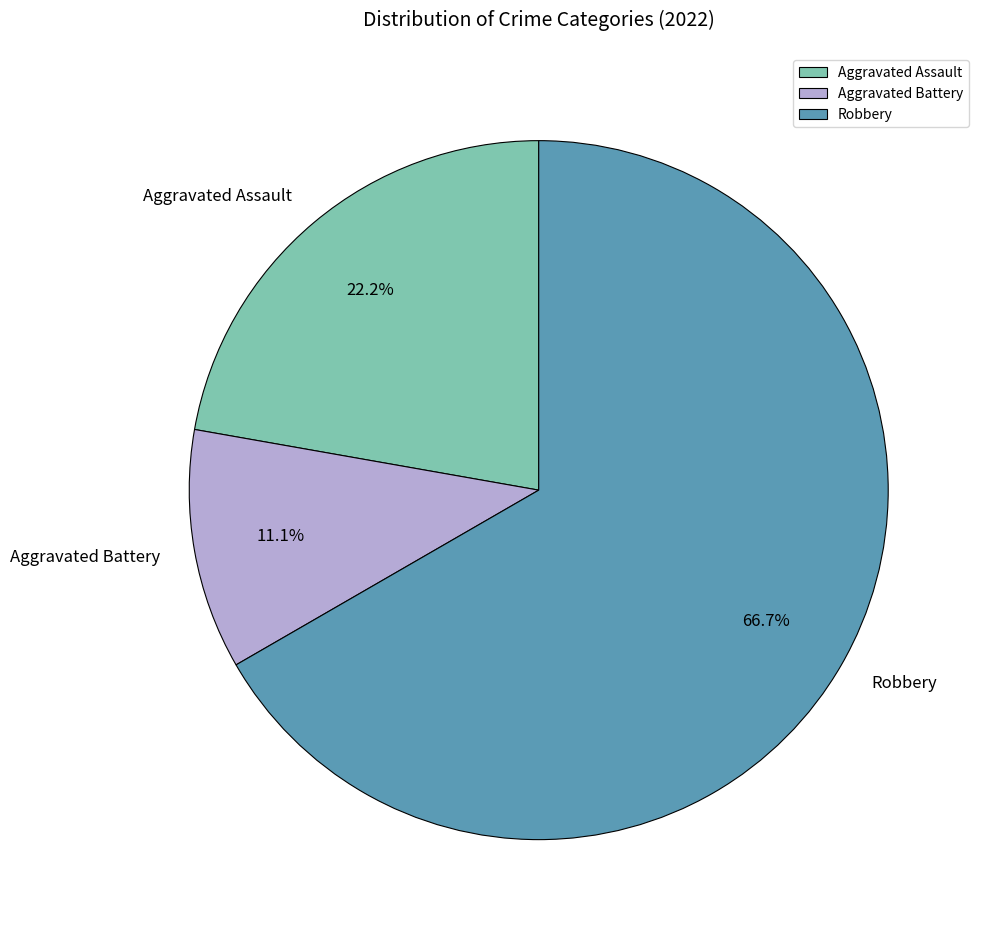

Which slice represents more than half of the pie?

Robbery